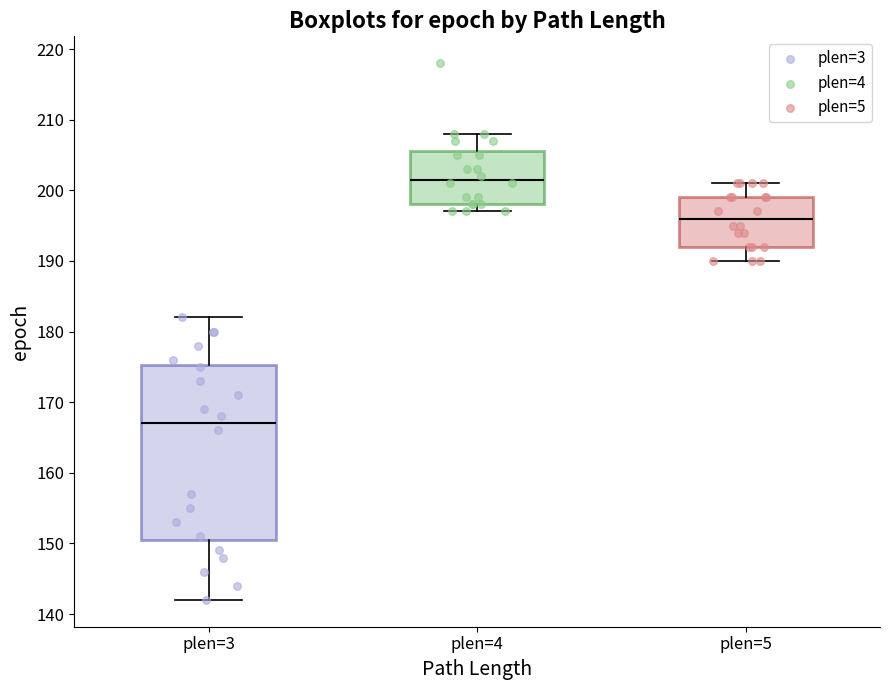

Which box is the tallest, from its lower edge to its upper edge?

plen=3